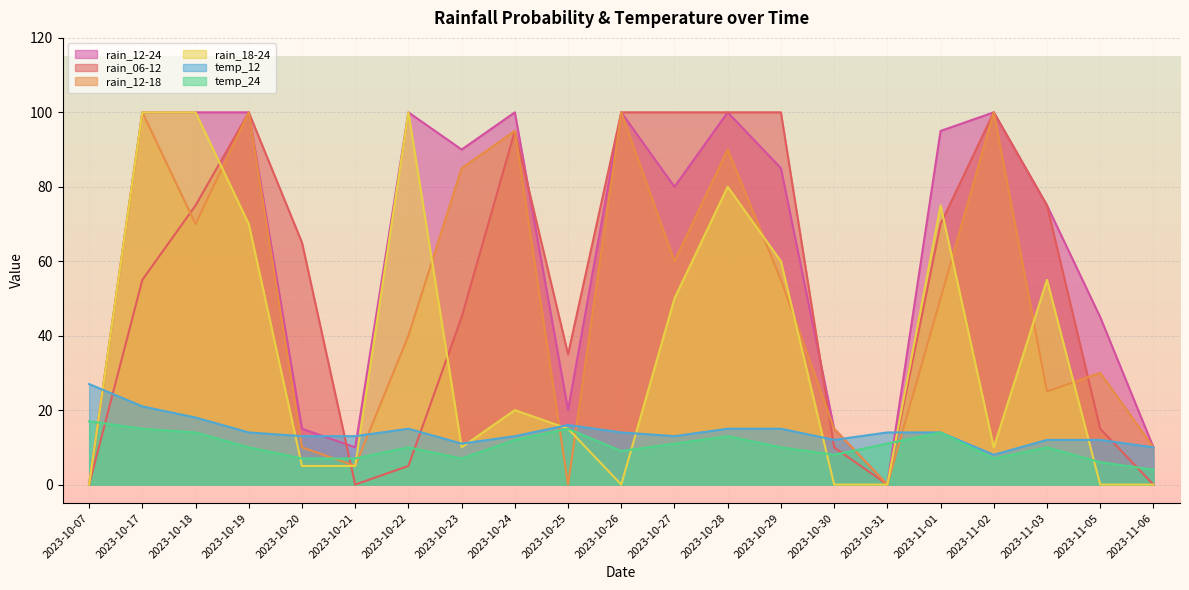

The rain_12-18 series shows 10 at 2023-10-20. True or false?

True